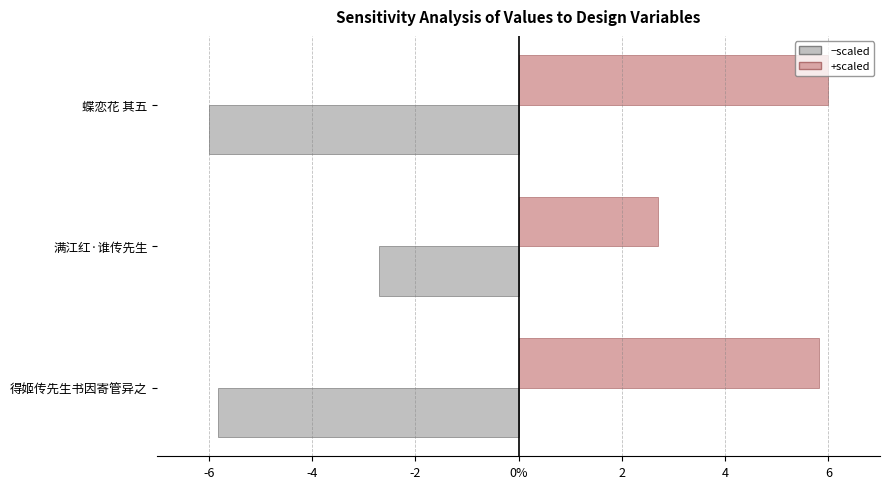

Are the bars grouped side by side (vs. stacked)?

Yes